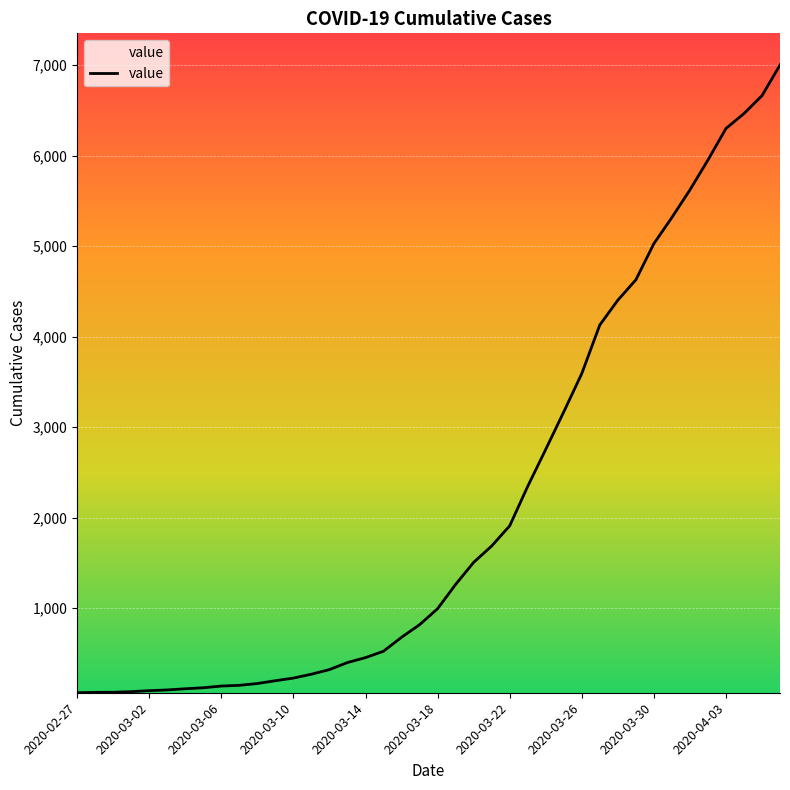

What is the difference between the maximum and minimum values?

6939